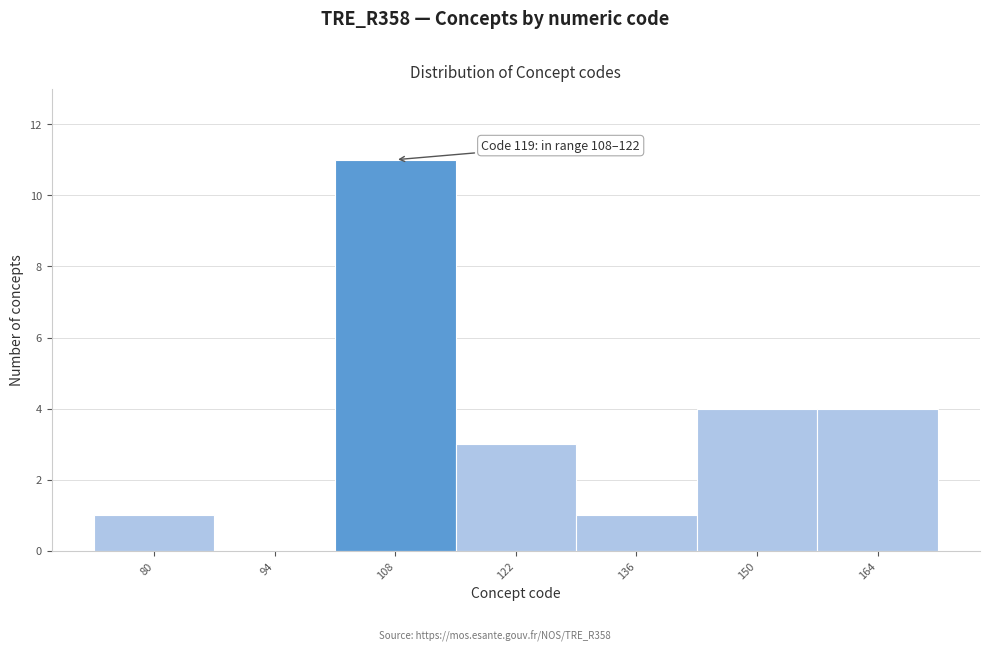

Reading left to right, extract all data points from this chart.

80=1	94=0	108=11	122=3	136=1	150=4	164=4